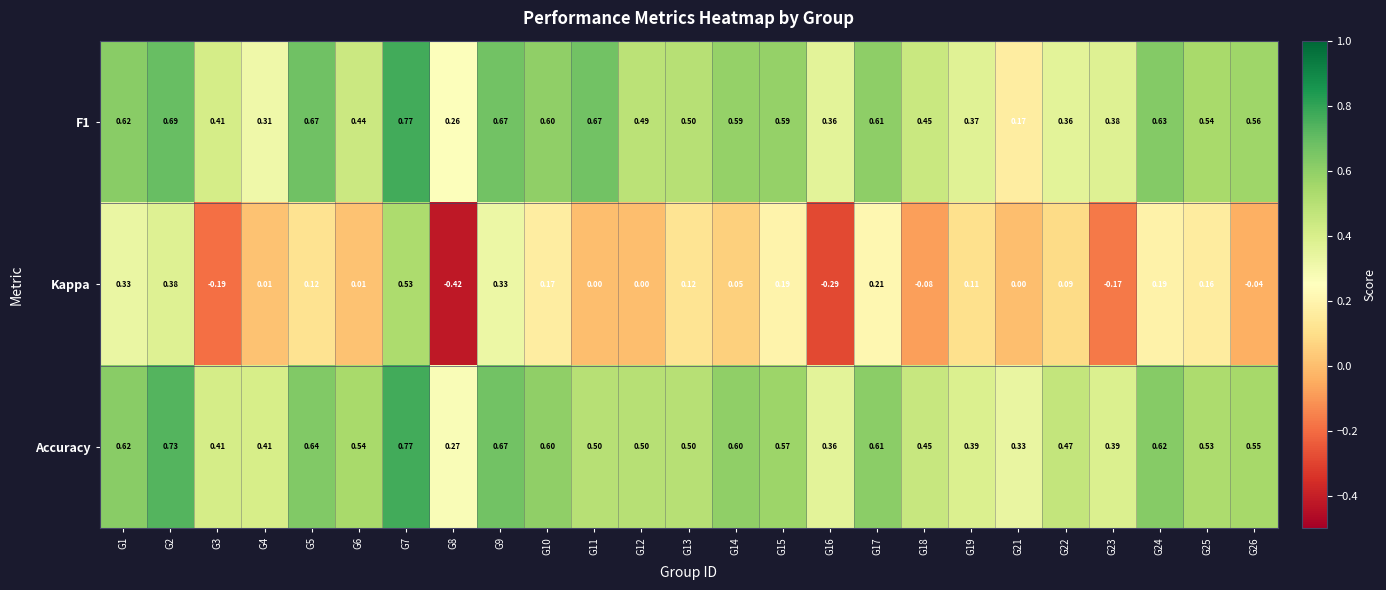

Which series has the largest total across all categories?

Accuracy